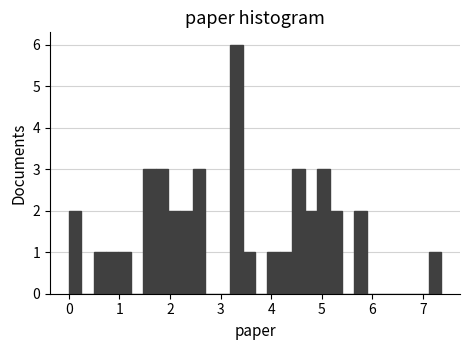

Around what value on the x-axis is the tallest bar? Give the approximate position of its centre, as read against the axis.

3.3